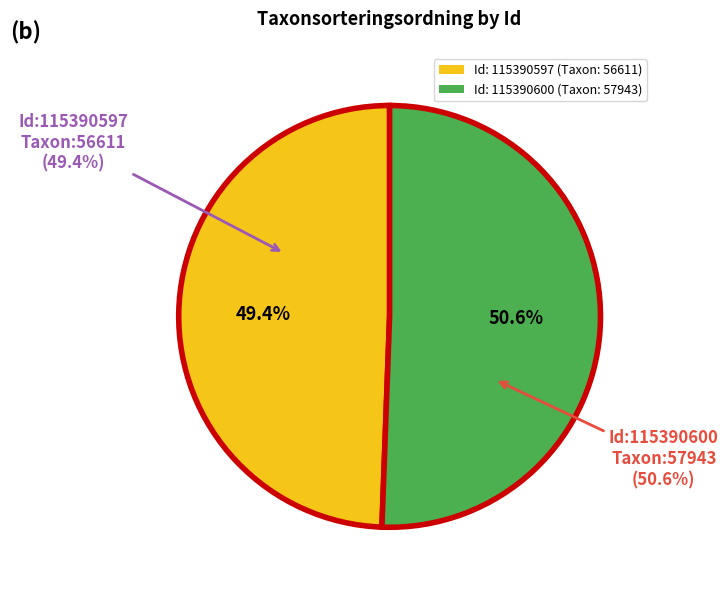

Which category has the smallest portion of the pie?

115390597